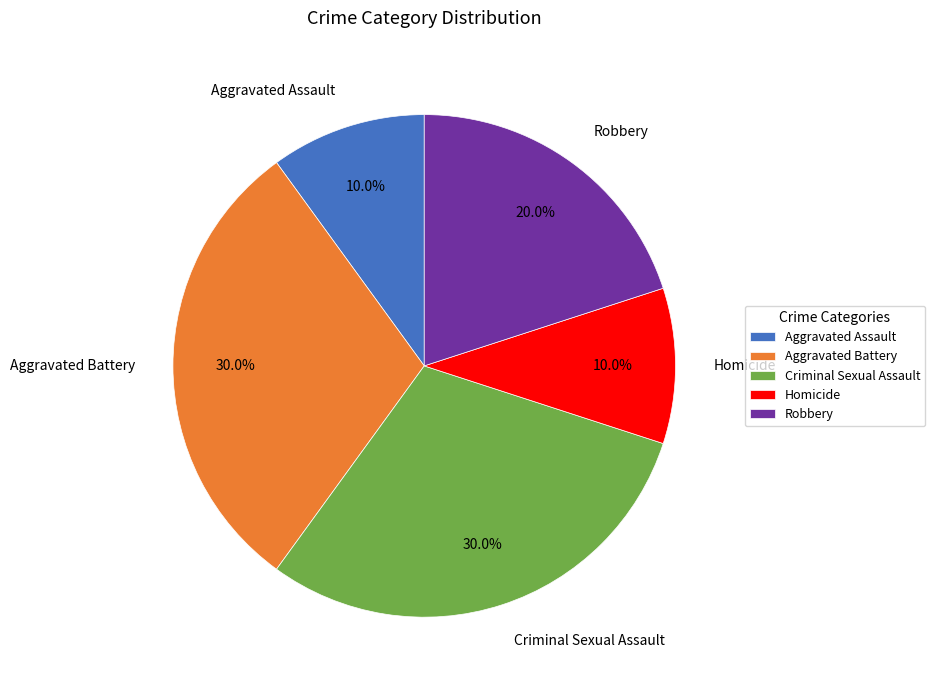

Combined, what portion of the pie is Robbery and Aggravated Battery?

50.0%